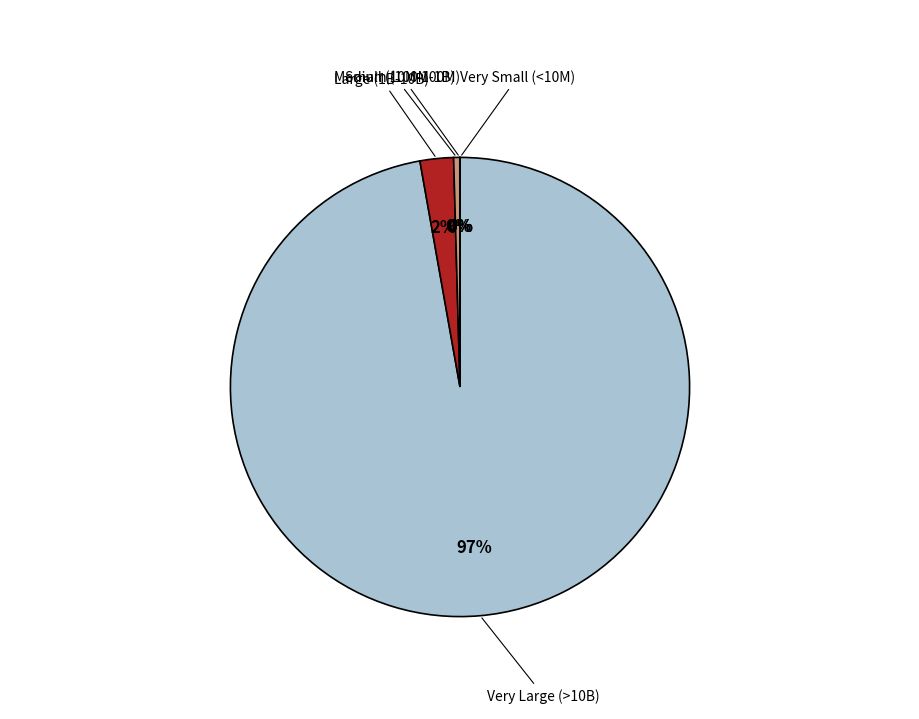

Is (주)이마트 the majority of the pie?

Yes